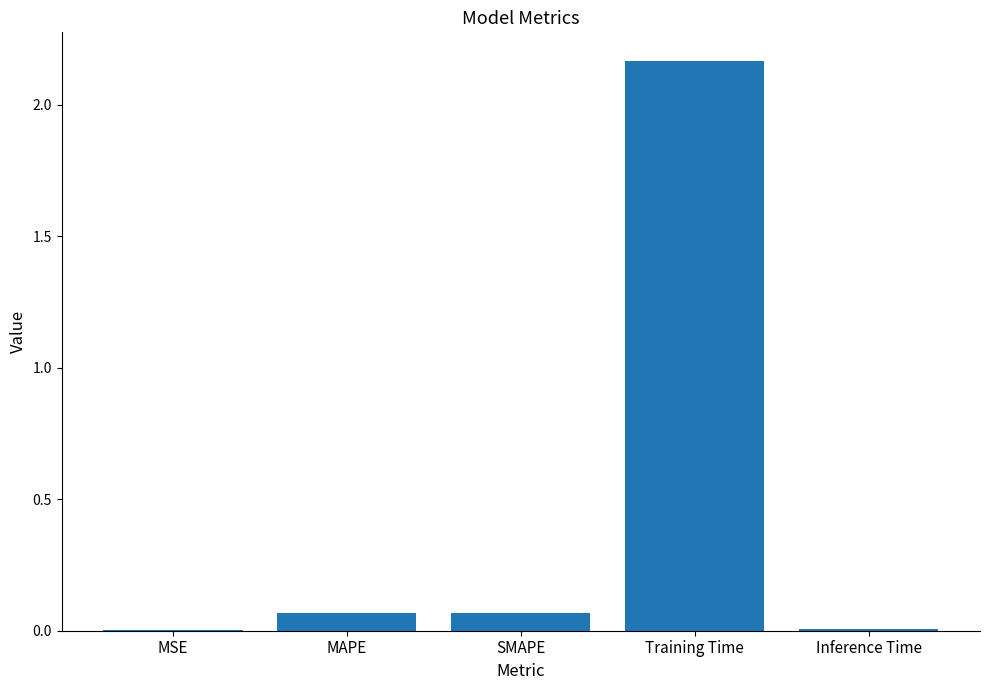

Which has a higher value, Inference Time or MAPE?

MAPE